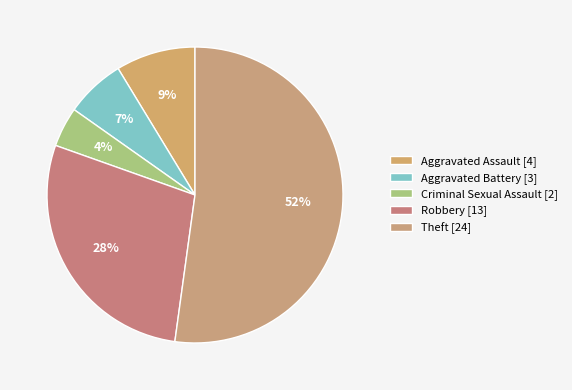

How many segments does this pie chart have?

5